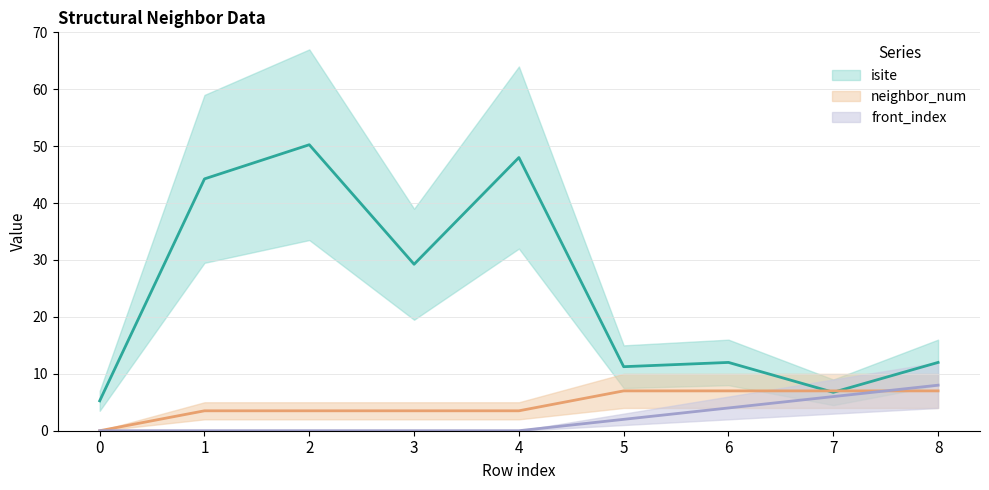

Does the chart have visible grid lines?

Yes